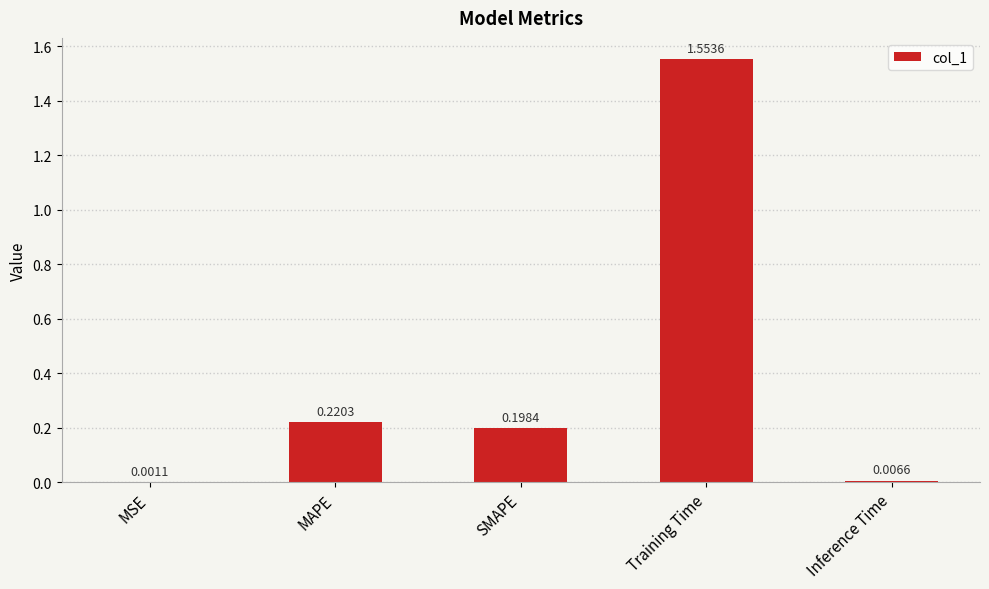

Between Training Time and MSE, which is larger?

Training Time